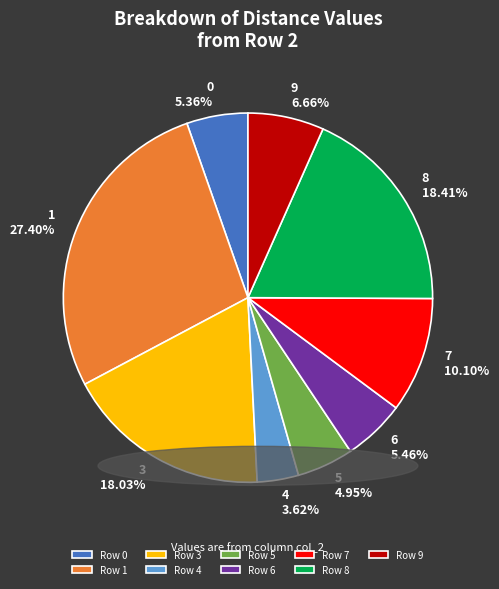

Do 8 and 9 together represent more than half of the pie?

No